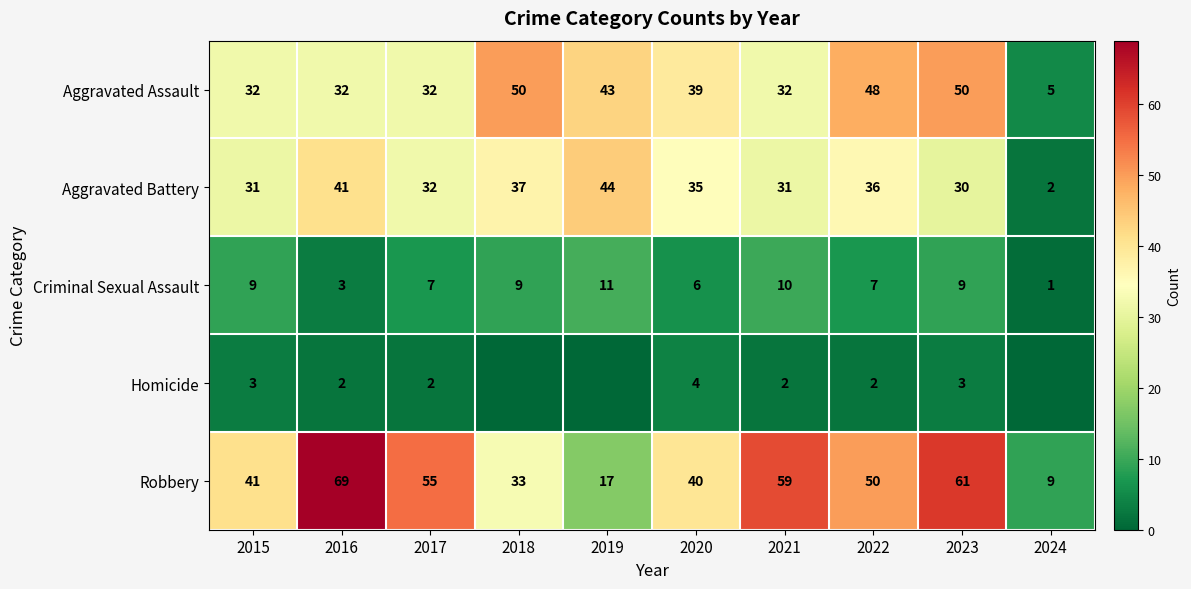

What value does the Aggravated Battery series have at 2019?

44